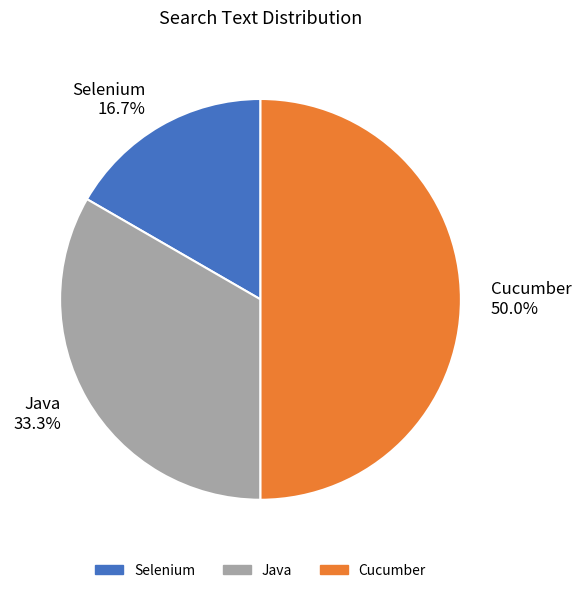

The Selenium slice represents 17% of the pie. True or false?

True